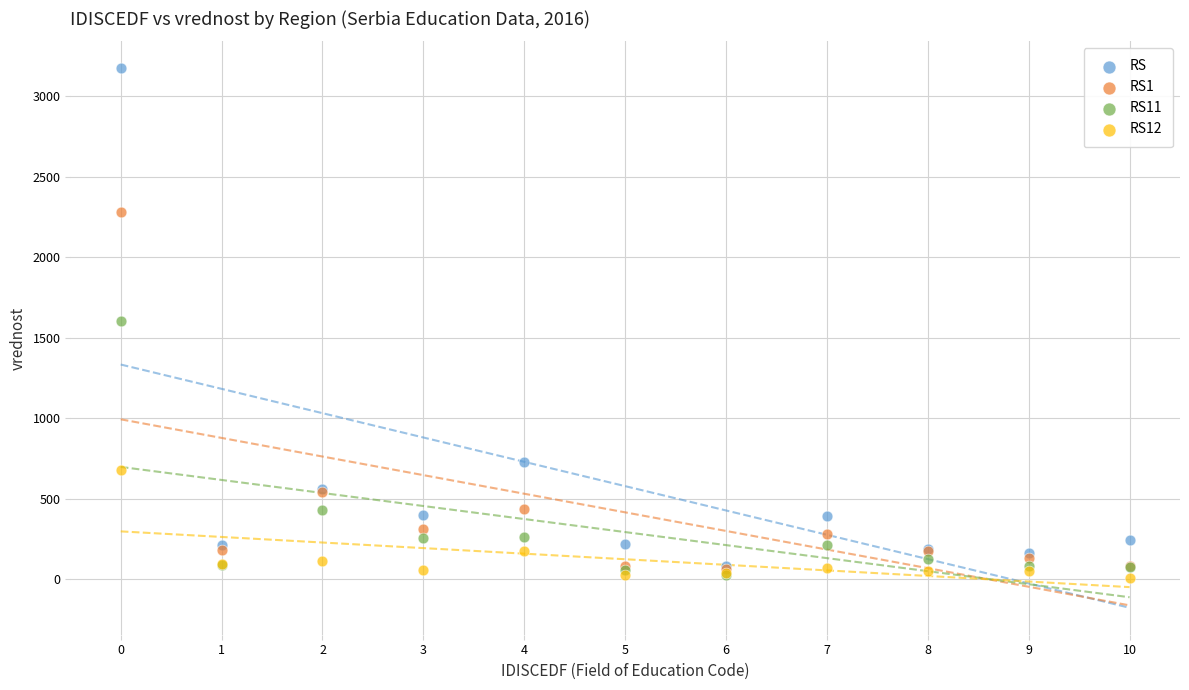

What are all the series names shown in the legend?

RS, RS1, RS11, RS12